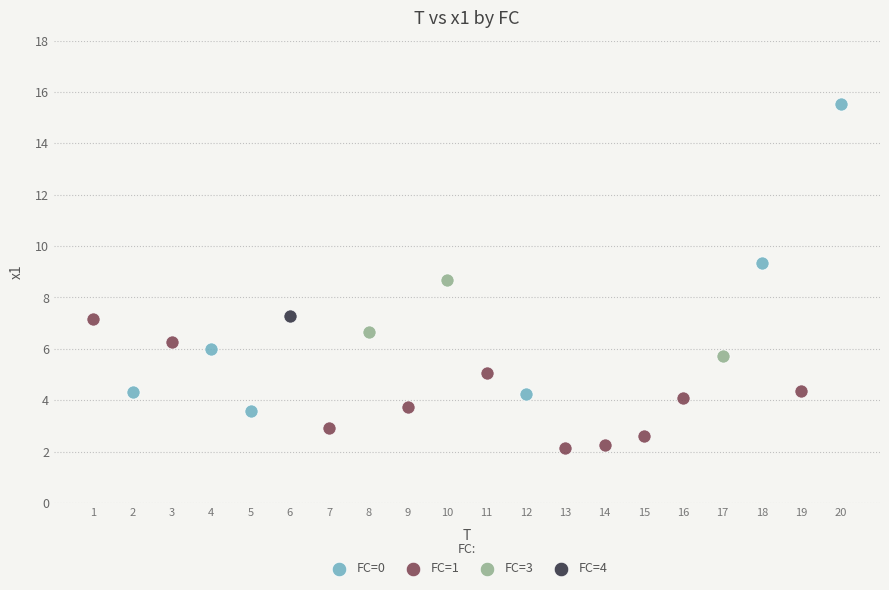

What are all the series names shown in the legend?

FC=0, FC=1, FC=3, FC=4